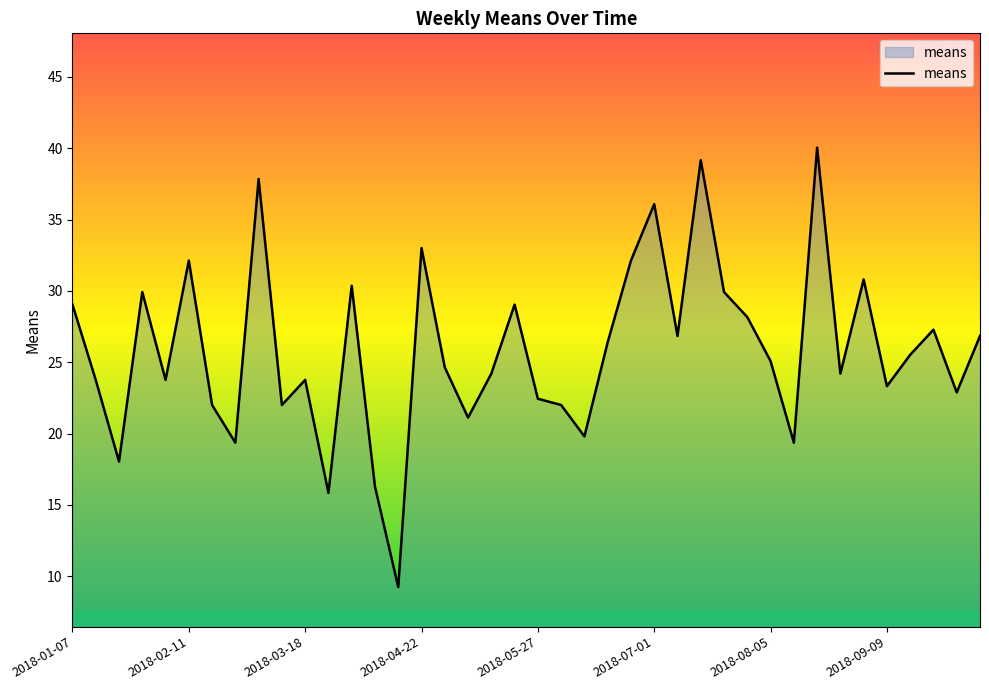

What is the smallest value displayed?

9.2